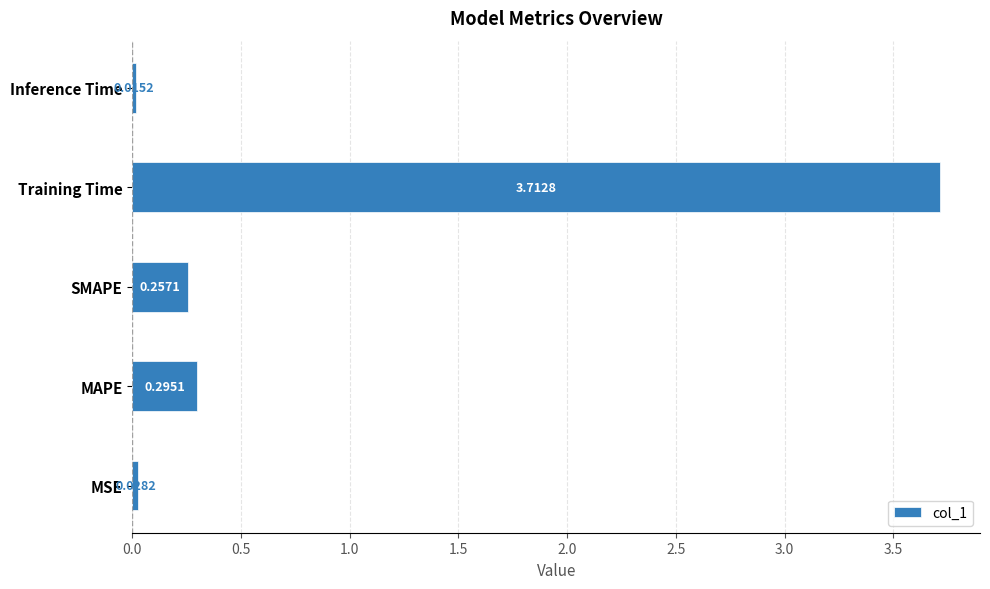

Rank the categories by value from lowest to highest.

Inference Time, MSE, SMAPE, MAPE, Training Time